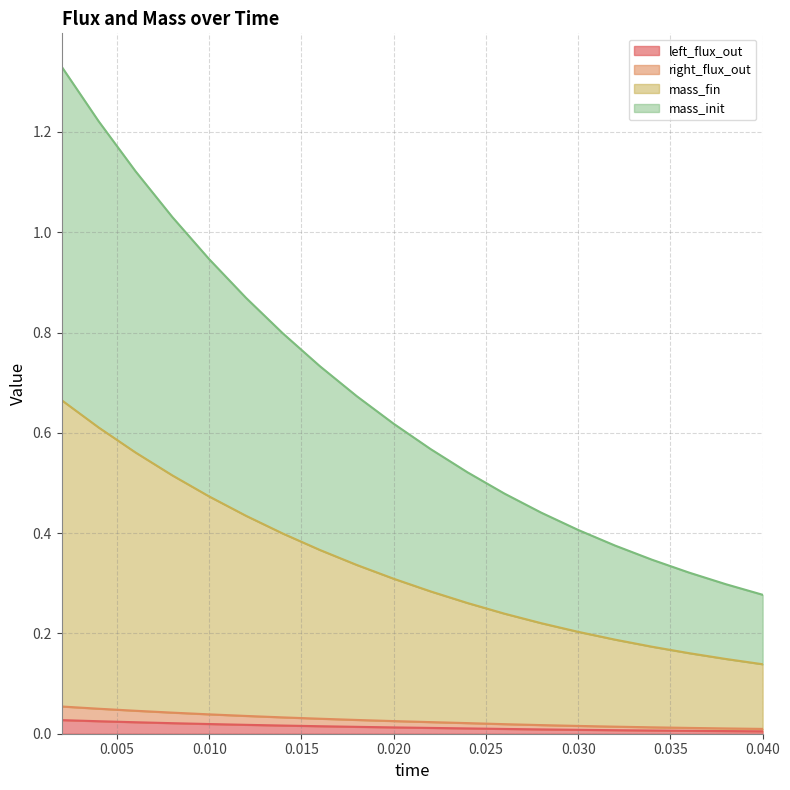

Does the chart display data point markers on the line(s)?

No